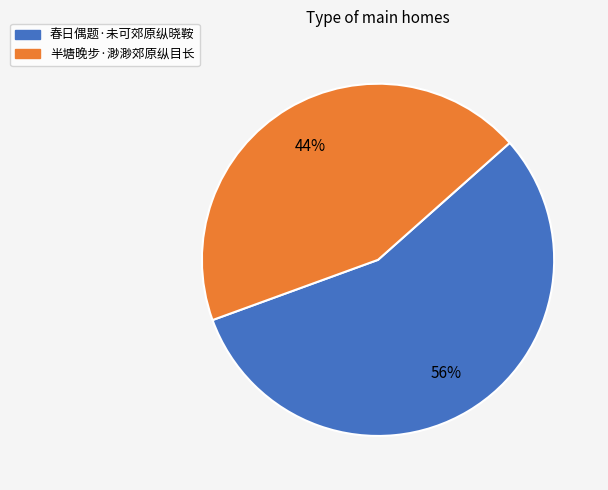

What is the ratio of the value at 春日偶题·未可郊原纵晓鞍 to the value at 半塘晚步·渺渺郊原纵目长?

1.3